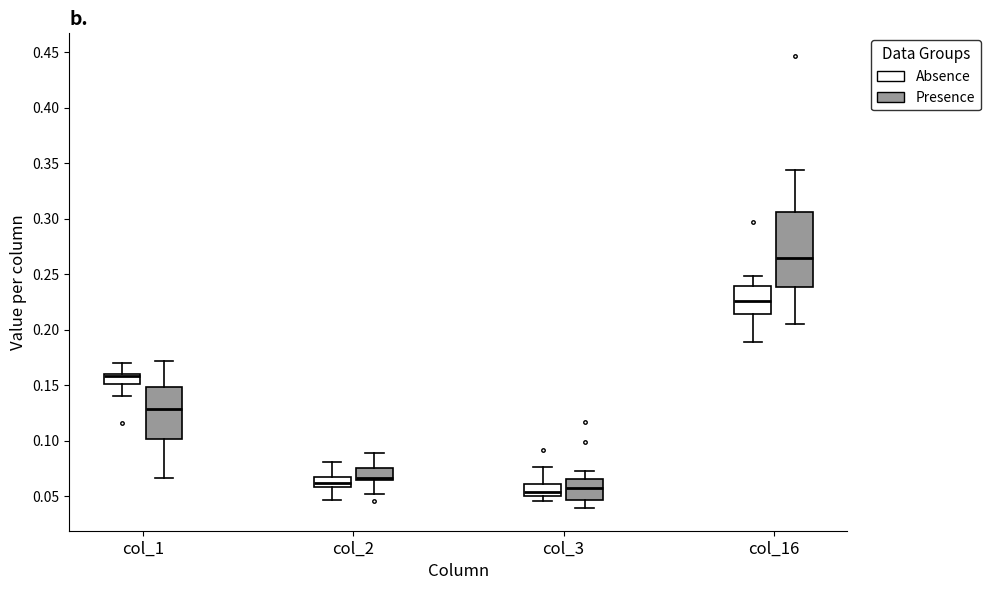

Where does the lower whisker of the box for col_16 (Presence) end on the y-axis? The values are not printed on the chart, so give them approximately, as read against the axis.

0.205